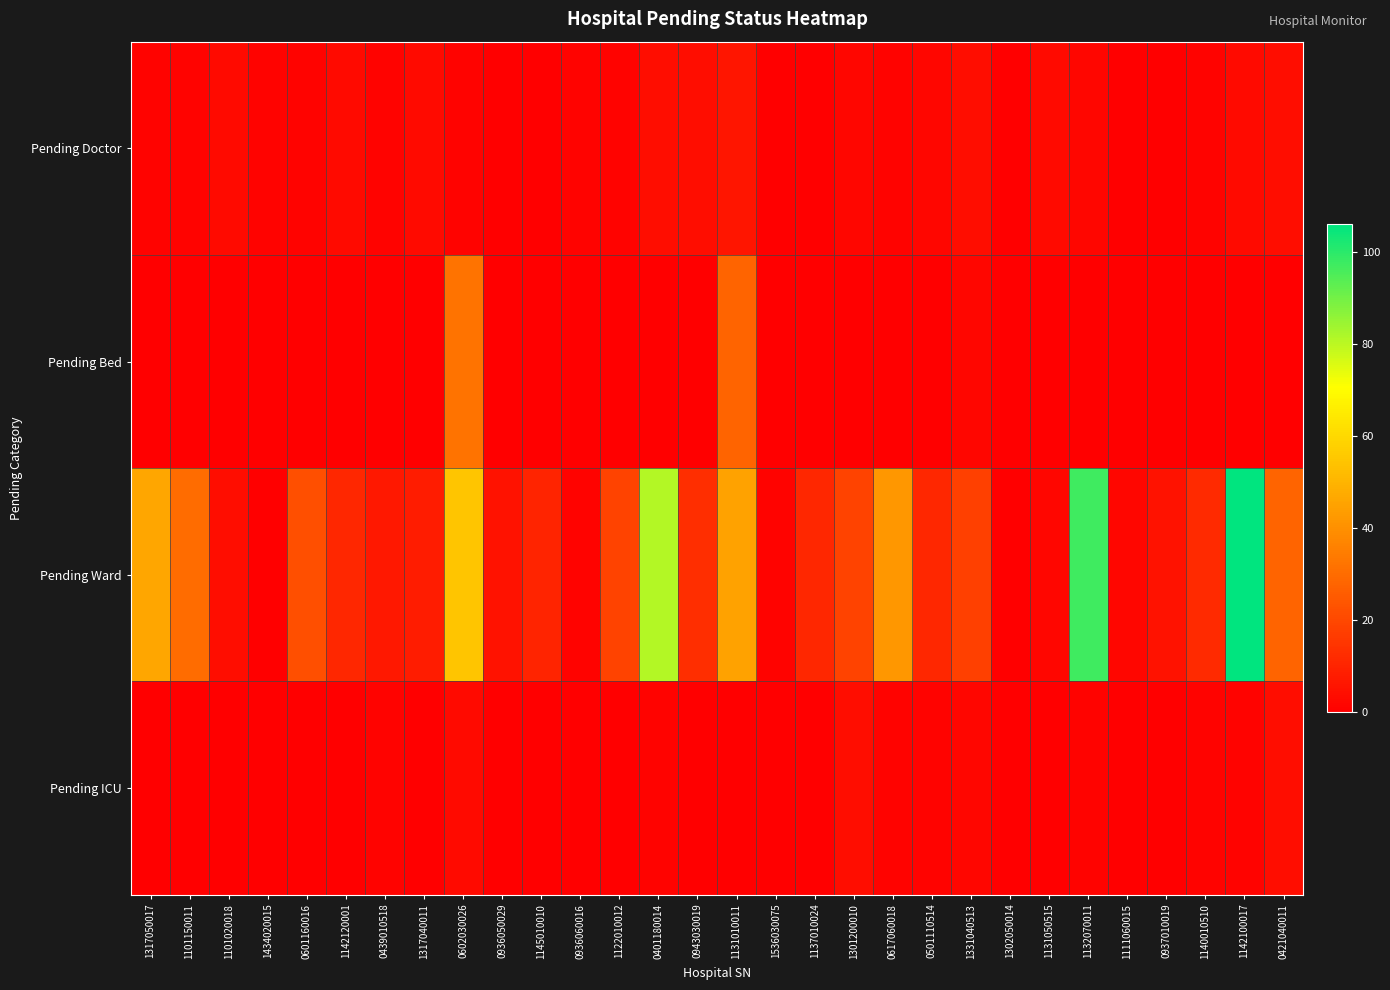

At how many categories does at least one series exceed 99?

1